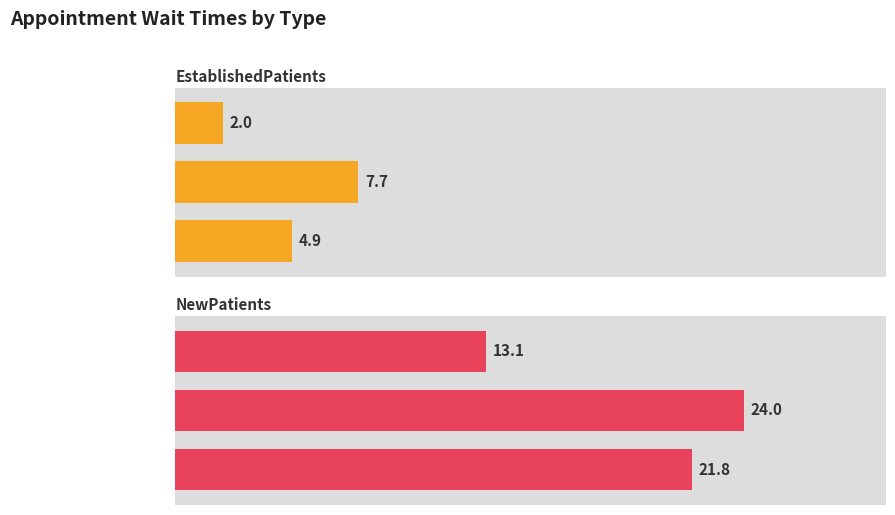

Is it true that EstablishedPatients equals 7.7 at Physical Therapy?

True